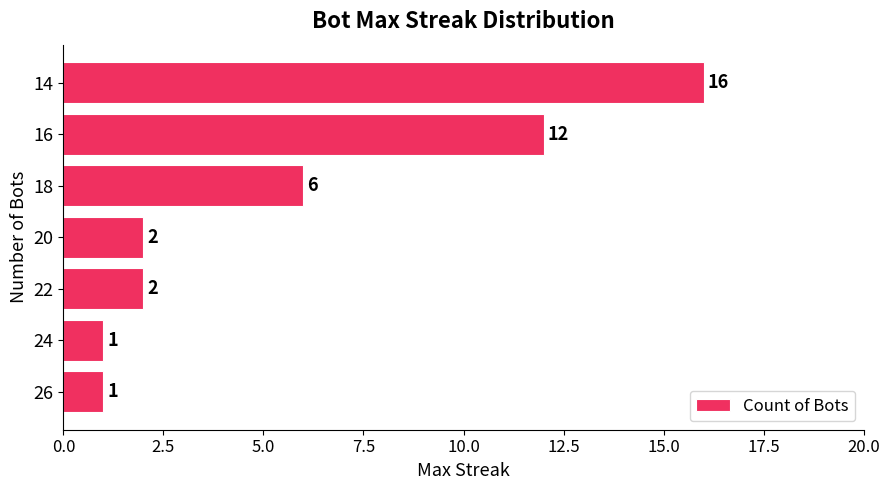

Reading bottom to top, what are all the values shown in this chart?

26=1	24=1	22=2	20=2	18=6	16=12	14=16